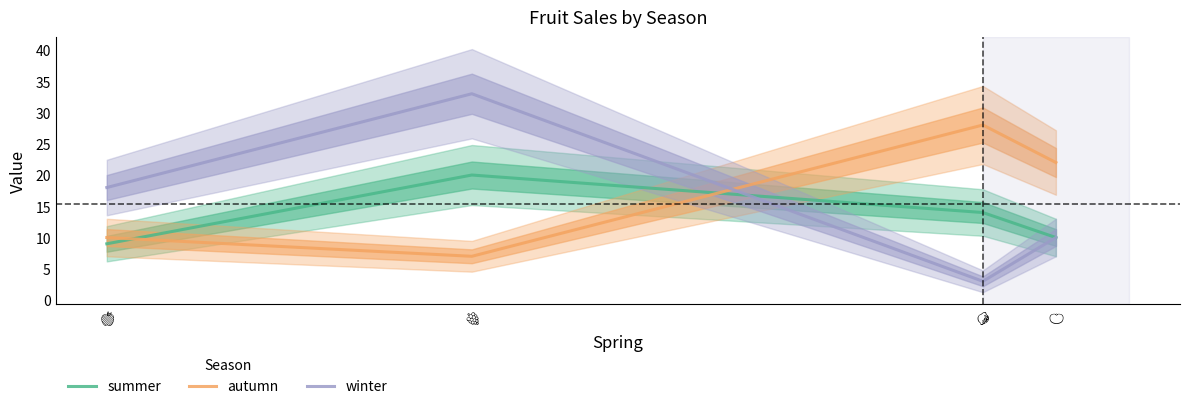

What is the value of the autumn point at the 1st from the left?

10